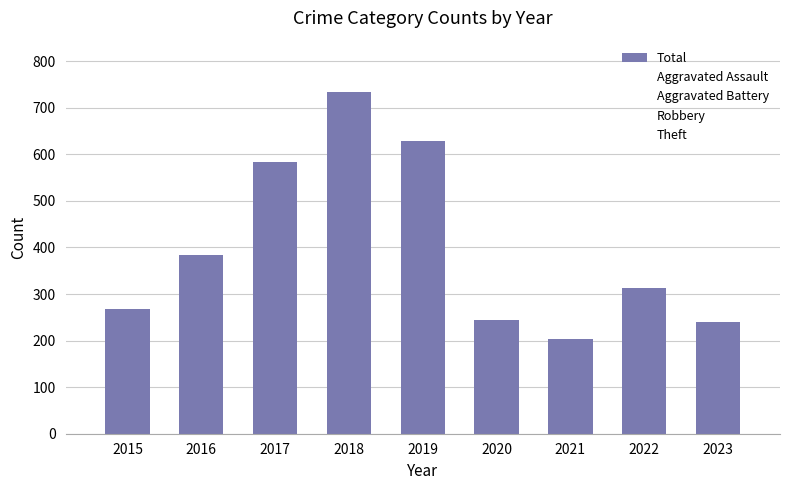

How many series are shown in this chart?

1